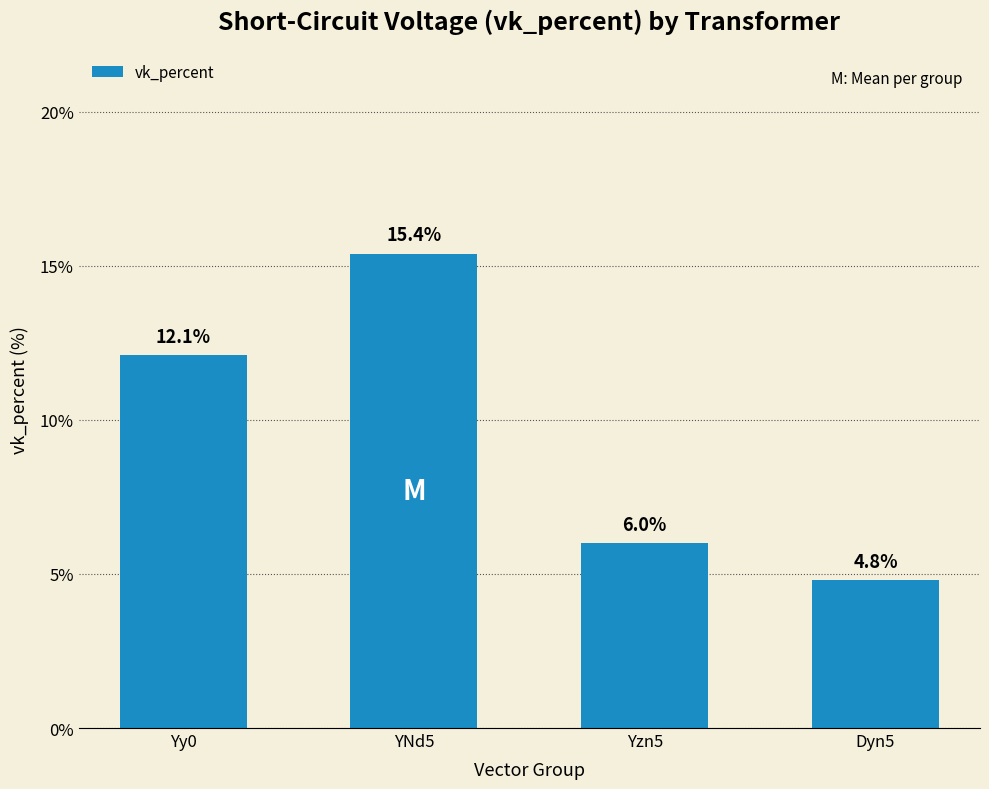

List the labels in order of value, smallest first.

Dyn5, Yzn5, Yy0, YNd5